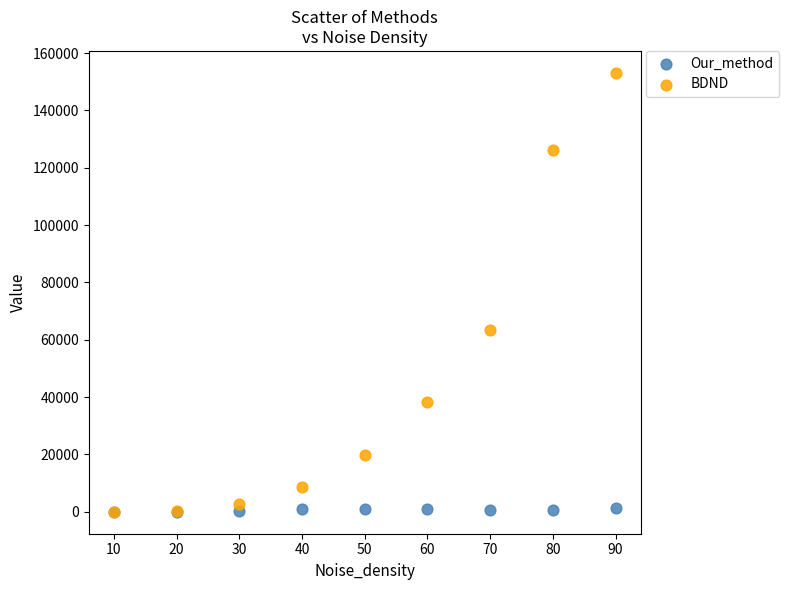

Across all series, what Y value is closest to 76547?

63547